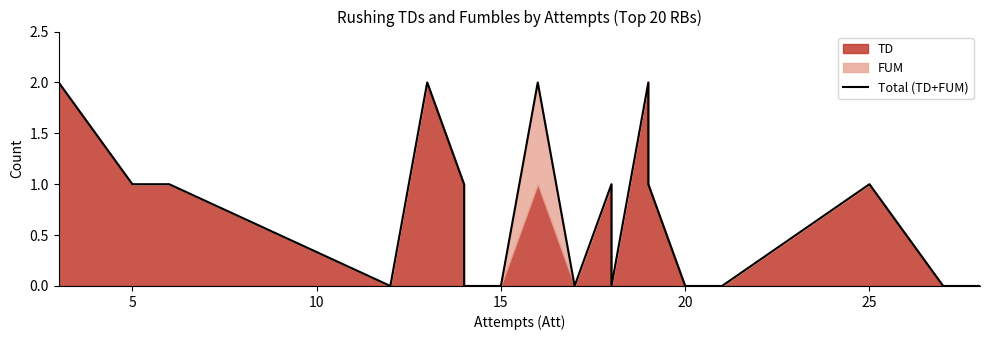

Does the chart display data point markers on the line(s)?

No